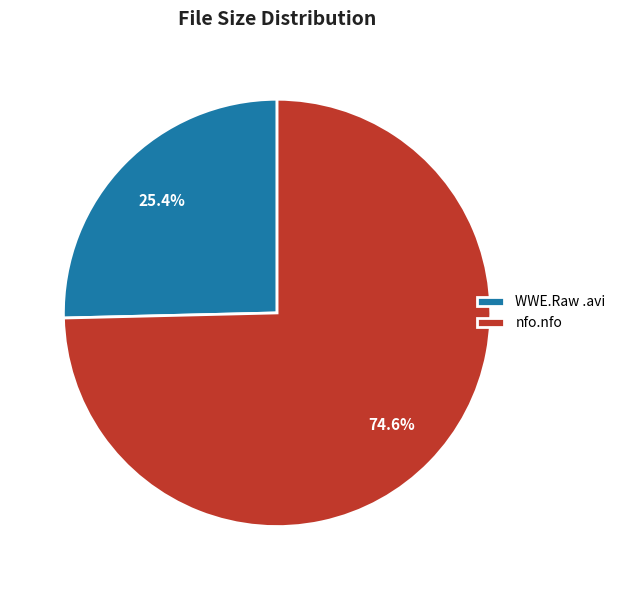

To the nearest percent, what is the average slice percentage?

50%